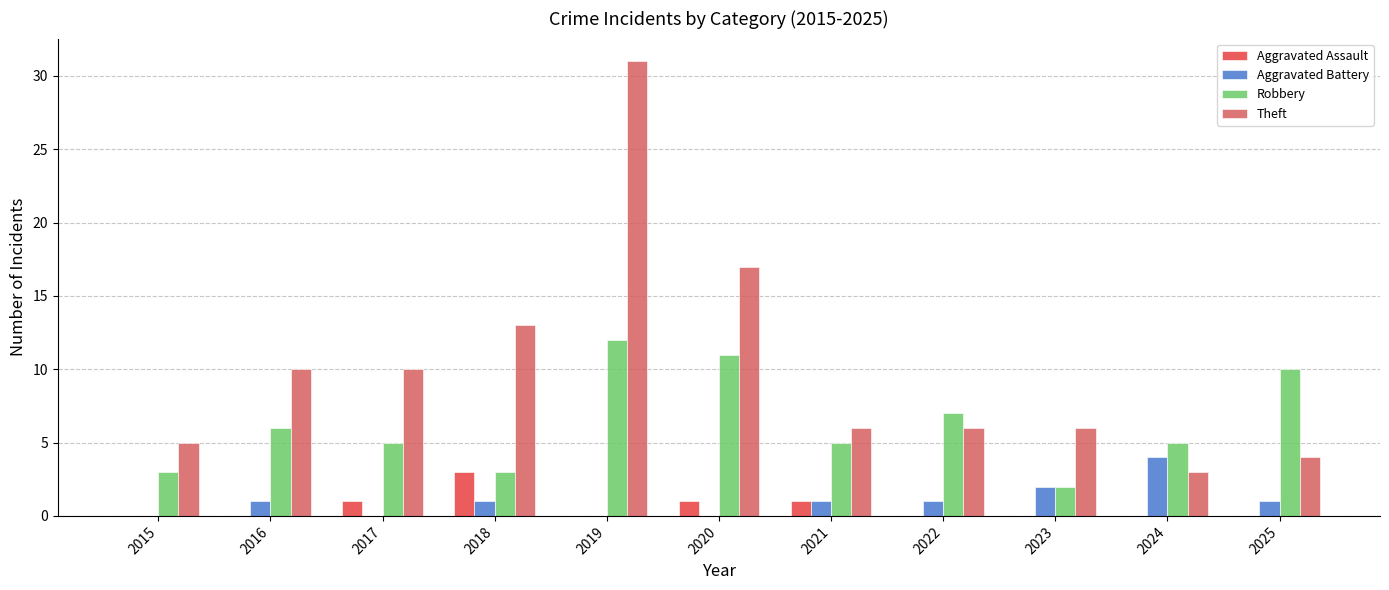

Which series has the largest range (max minus min)?

Theft